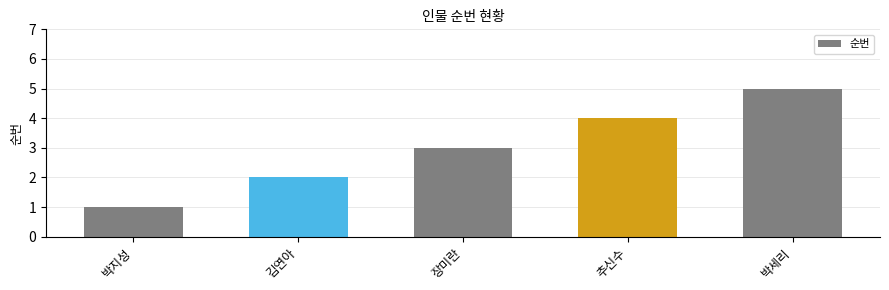

Count the number of data series in this chart.

1